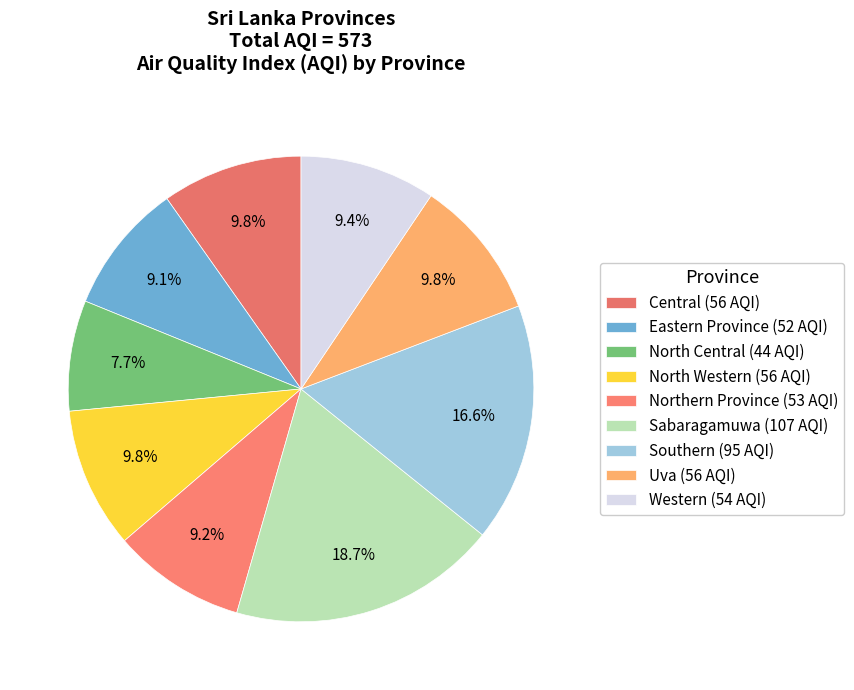

Rank the categories by value from highest to lowest.

Sabaragamuwa, Southern, Central, North Western, Uva, Western, Northern Province, Eastern Province, North Central